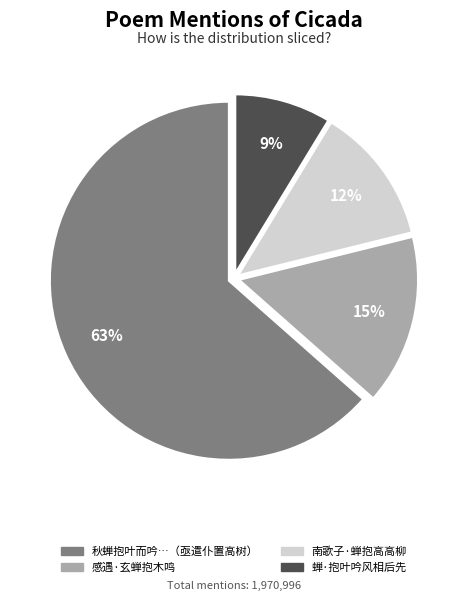

How many slices are in this pie chart?

4